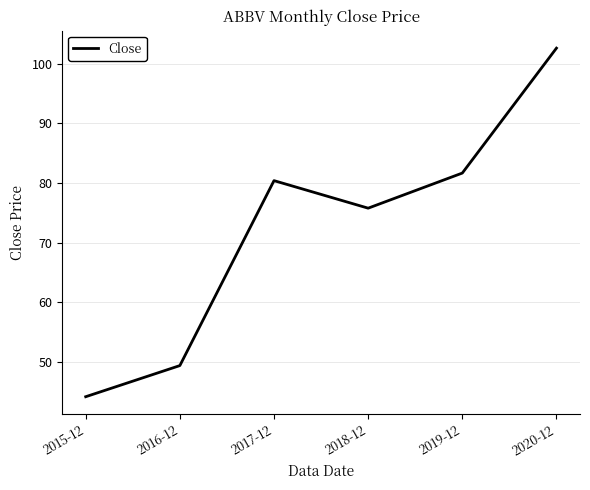

What is the minimum value shown in the chart?

44.1